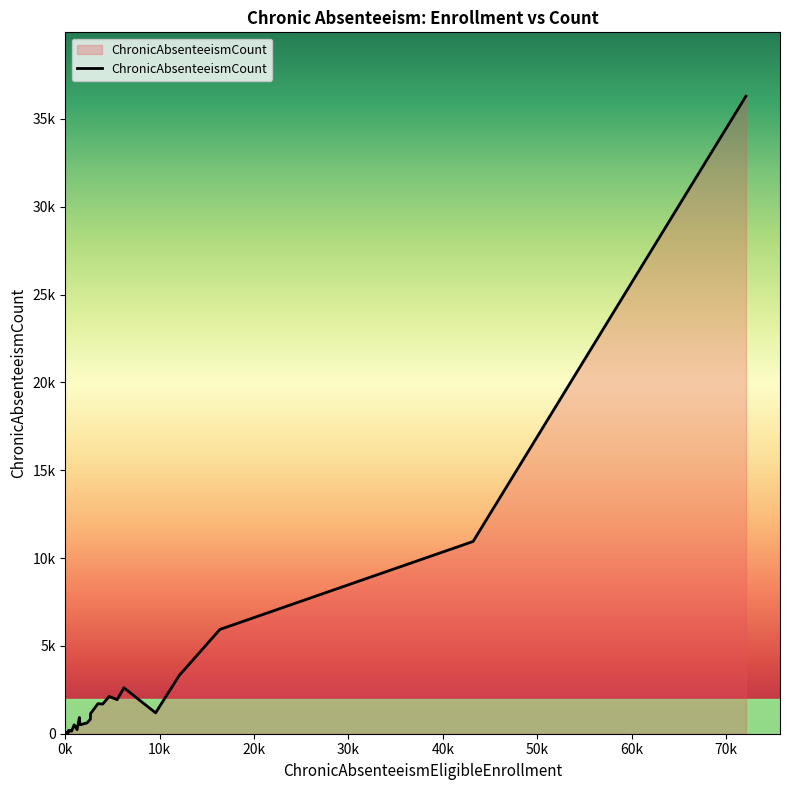

Does the chart have visible grid lines?

No